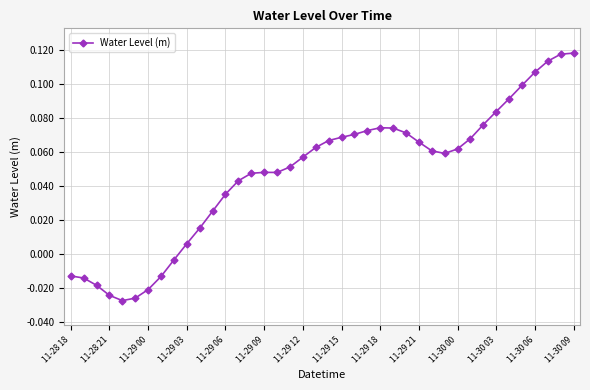

What is the sum of all values?

1.9